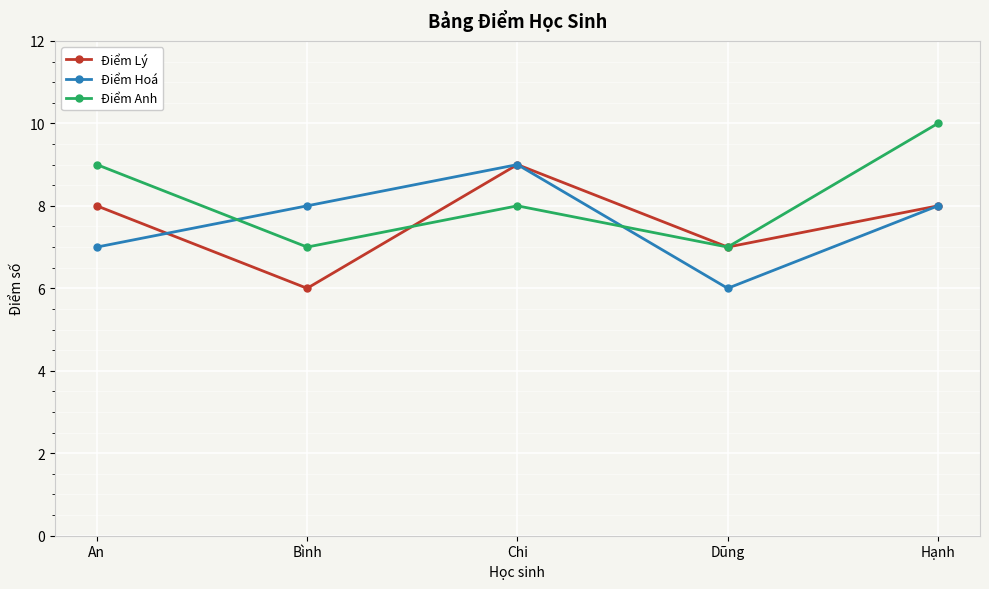

Which series has the largest total across all categories?

Điểm Anh